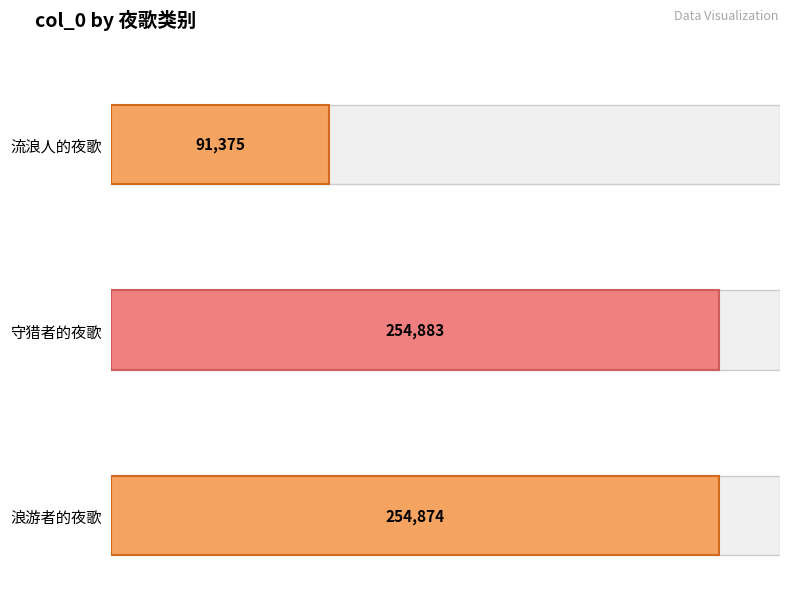

Reading right to left, extract all data points from this chart.

254874	254883	91375